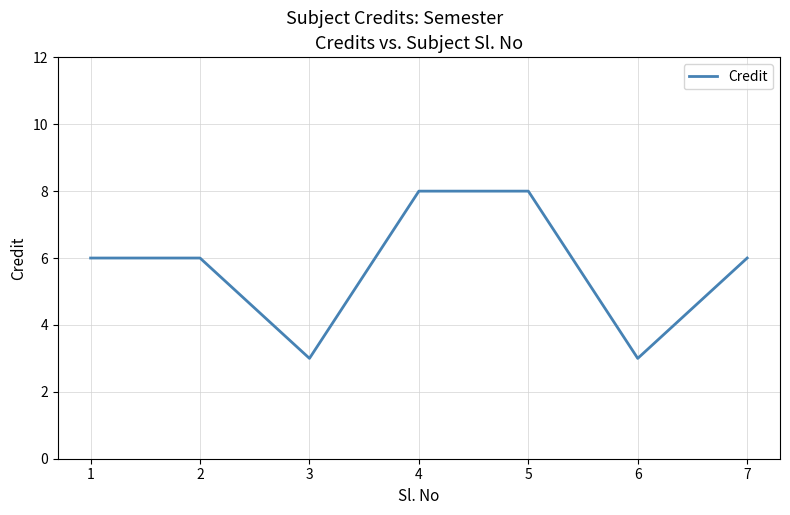

At which category does the data reach its first local valley?

3